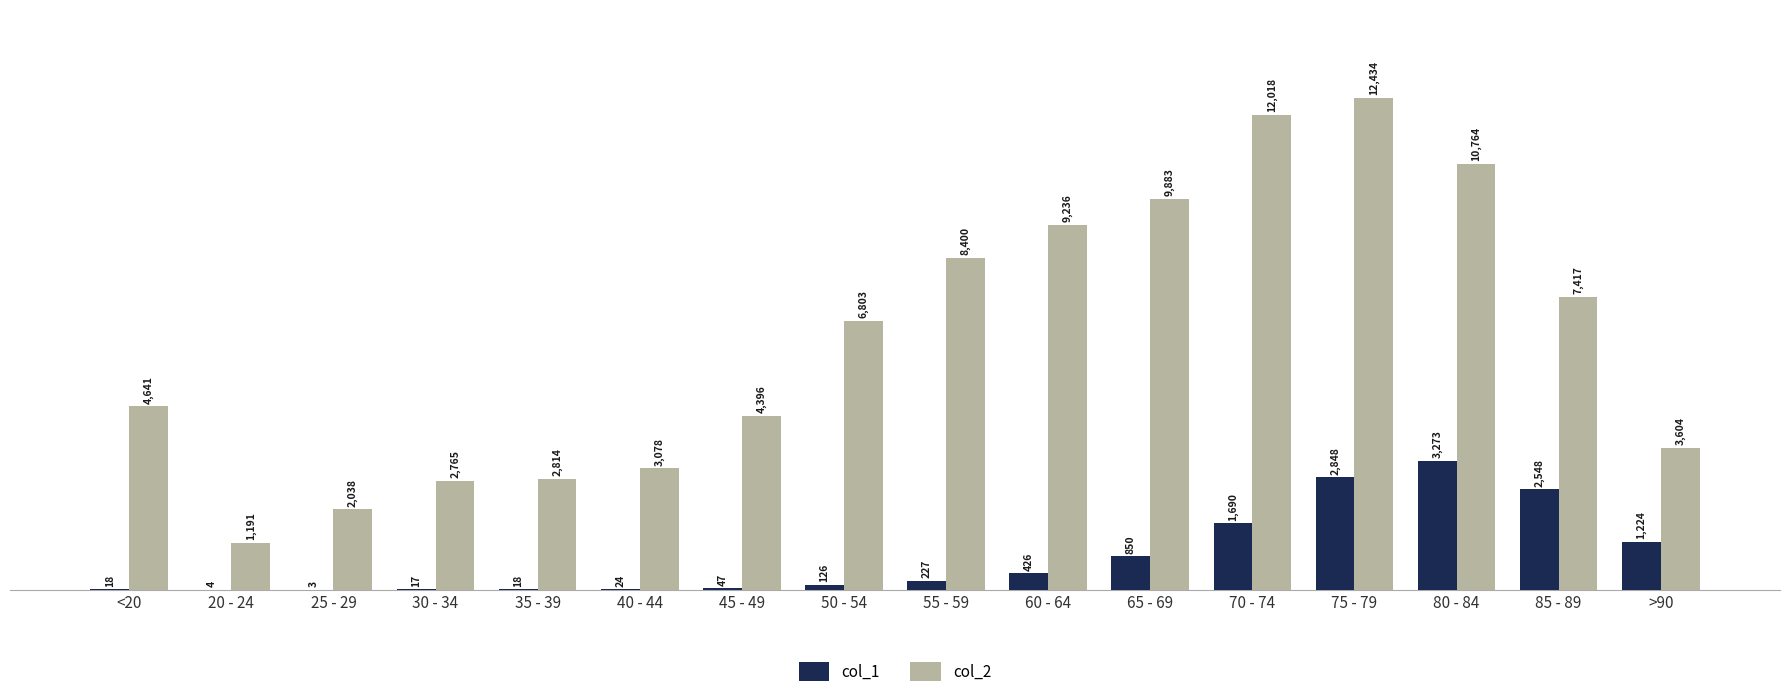

What is the approximate value of col_2 at <20, to the nearest 10?

4640